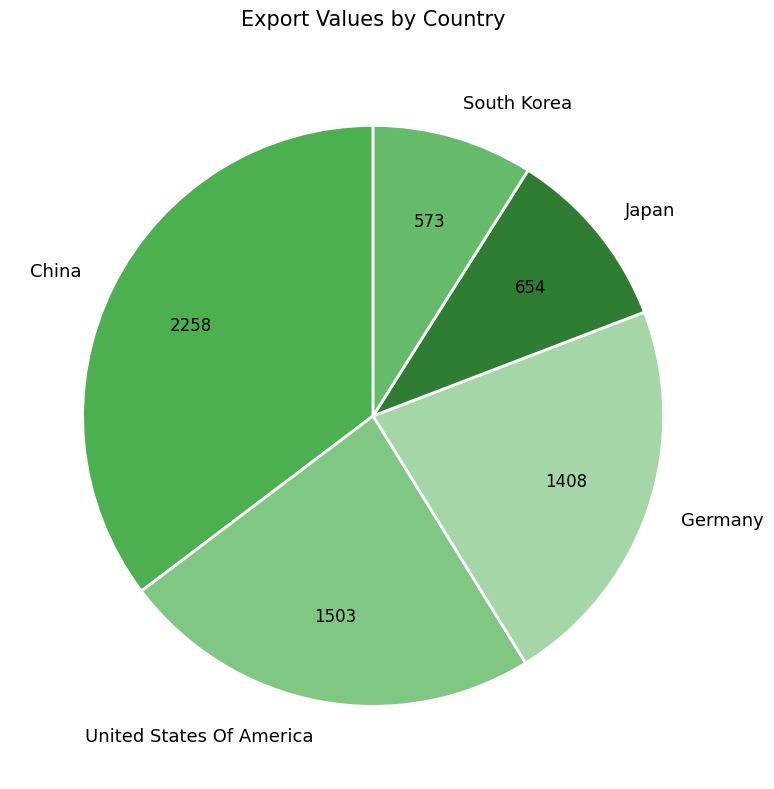

Which category has the smallest portion of the pie?

South Korea